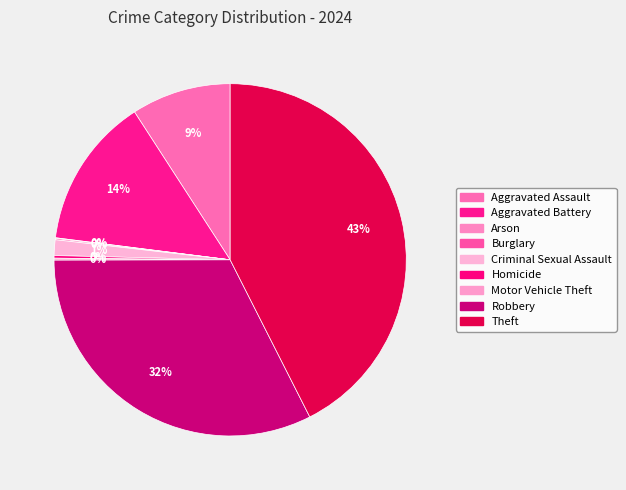

The Aggravated Battery slice represents 23% of the pie. True or false?

False